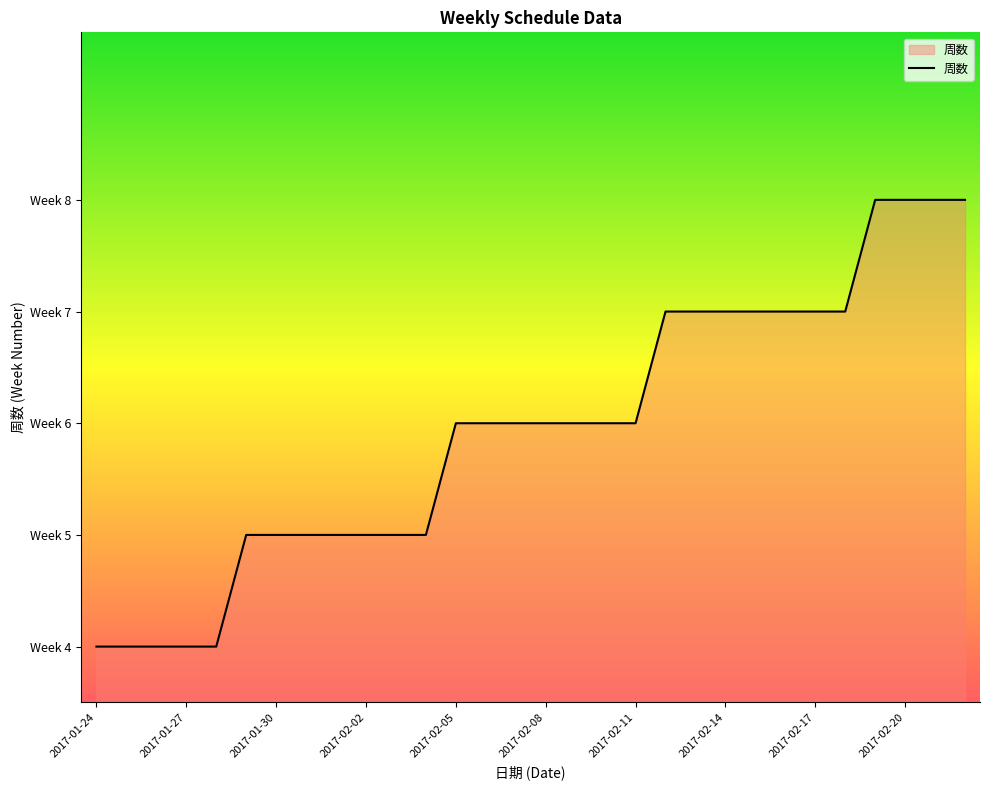

Reading right to left, extract all data points from this chart.

8	8	8	8	7	7	7	7	7	7	7	6	6	6	6	6	6	6	5	5	5	5	5	5	5	4	4	4	4	4